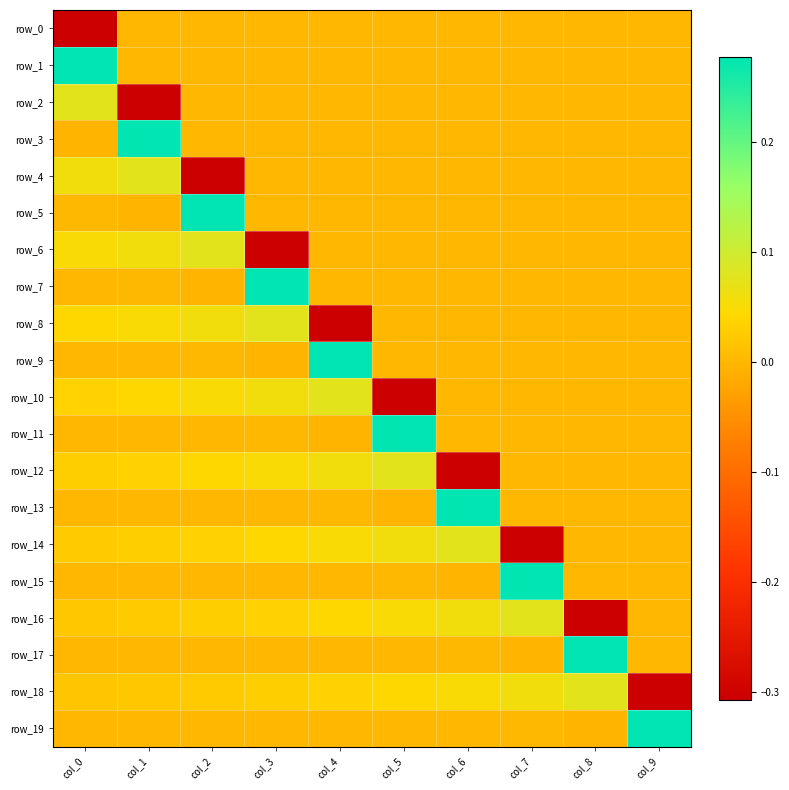

The row_1 series shows 0.2 at col_2. True or false?

False